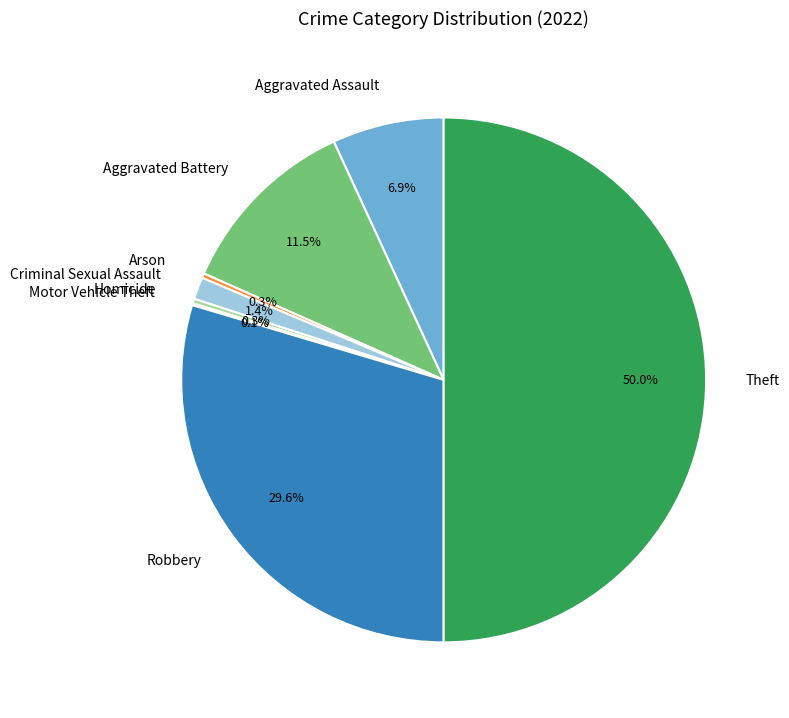

Is Criminal Sexual Assault the majority of the pie?

No